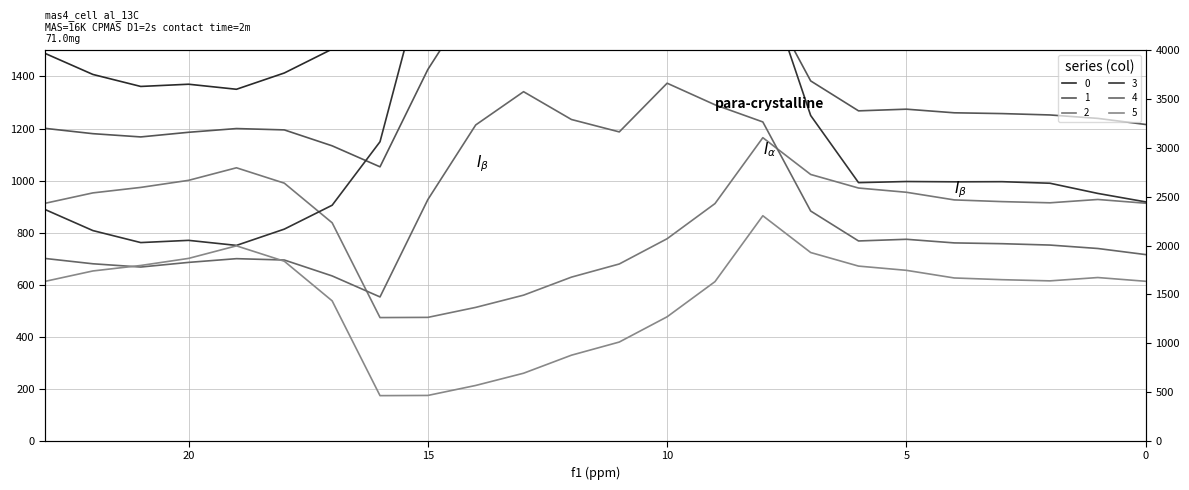

What is the spread (max minus min) of values at 10?

2439.7